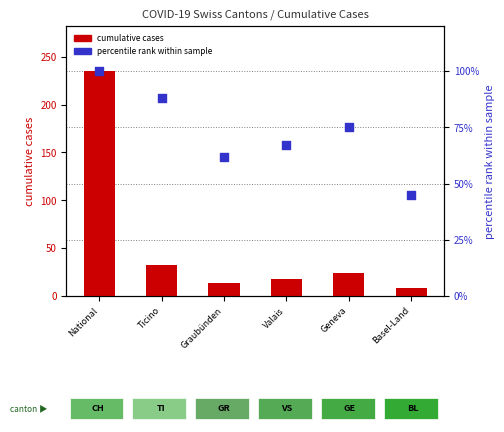

Which series contains the lowest Y value?

cumulative cases